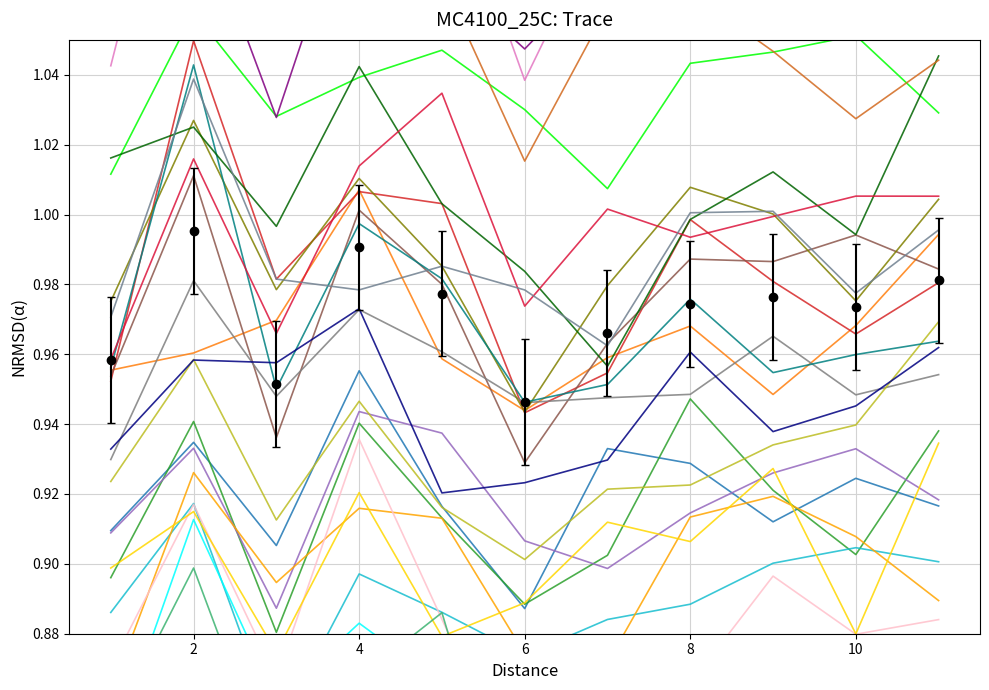

What is the greatest value displayed?

1.0